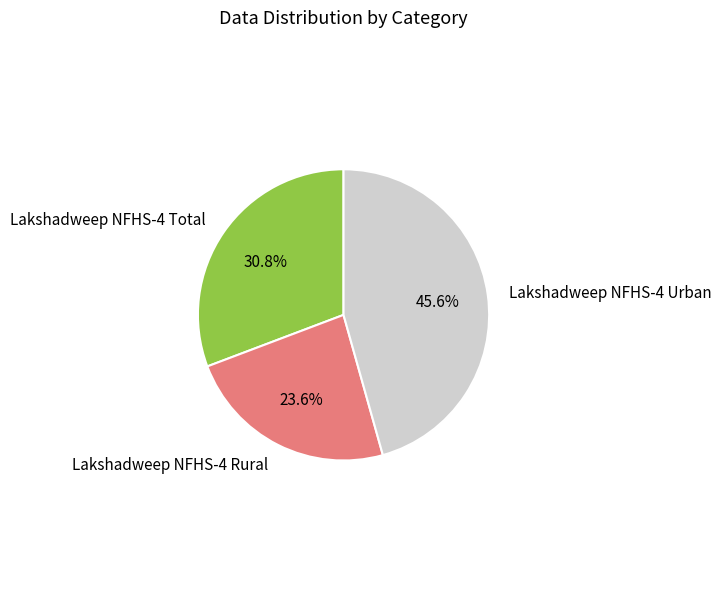

Which slice is the largest?

Lakshadweep NFHS-4 Urban